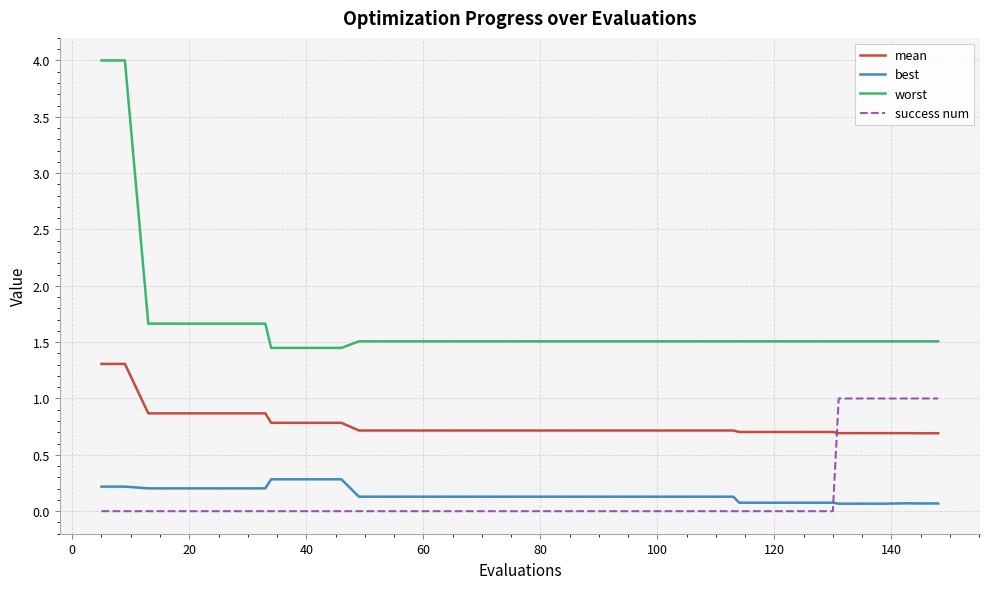

Which series has the largest total across all categories?

worst